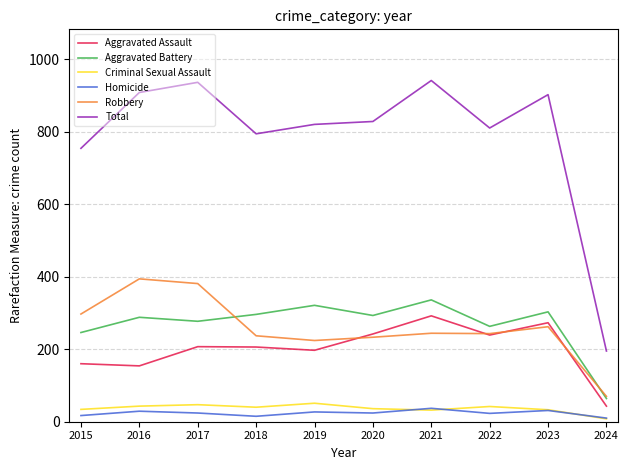

Where does the Total series first go above 828?

2016